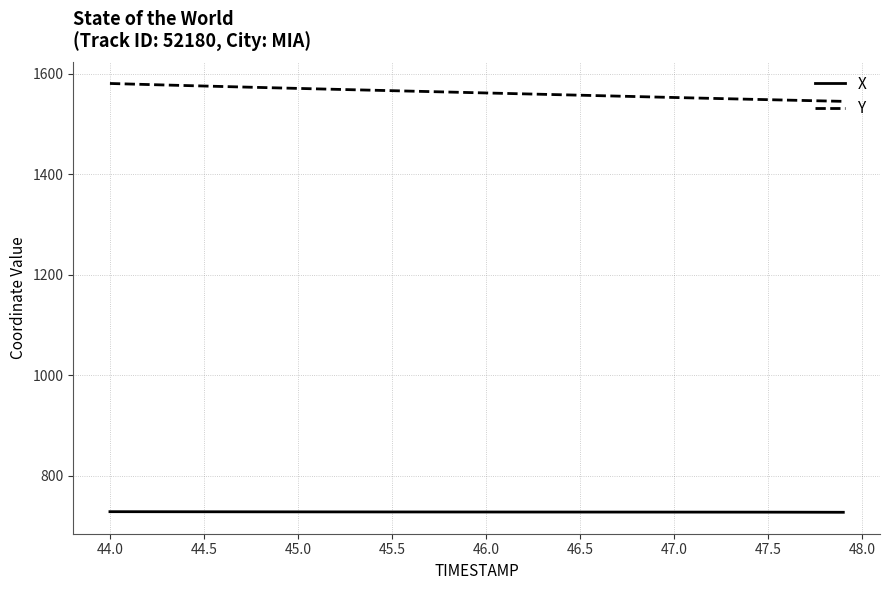

What is the minimum value for Y?

1545.0